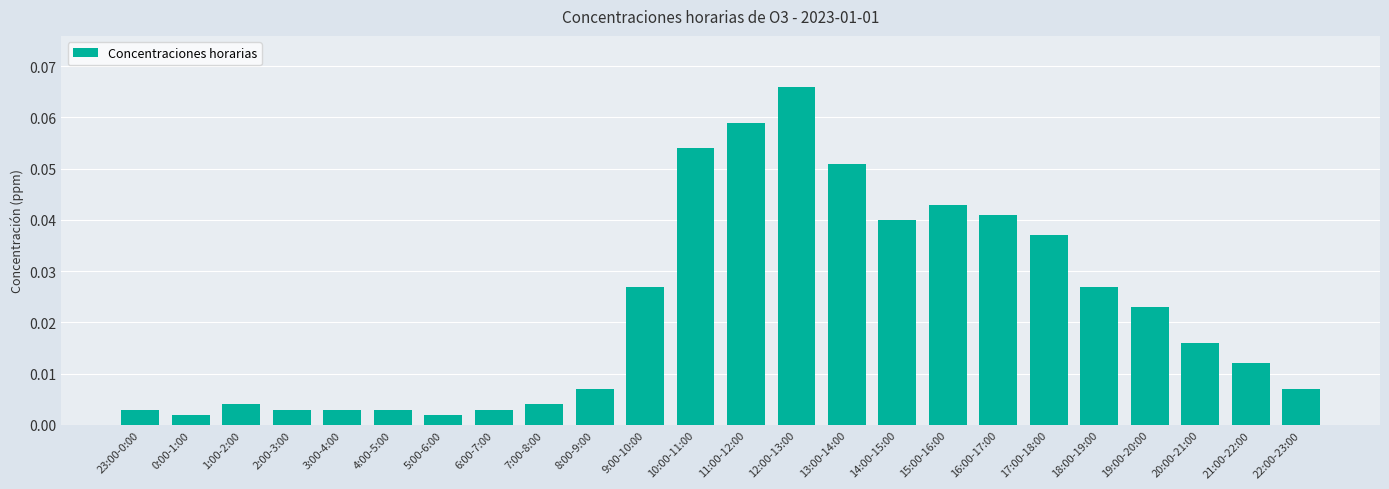

The value at 14:00-15:00 is 0.1. True or false?

False